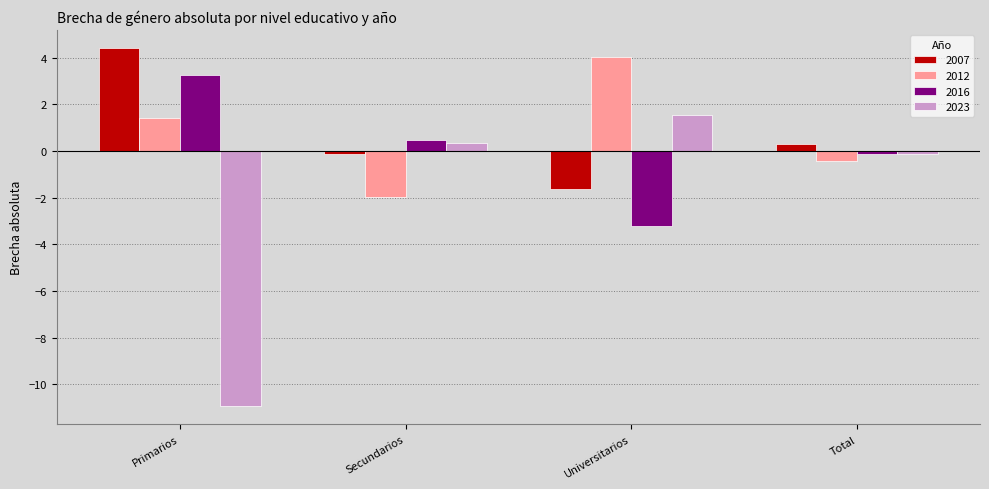

What is the difference between the maximum and minimum values in the 2007 series?

6.1